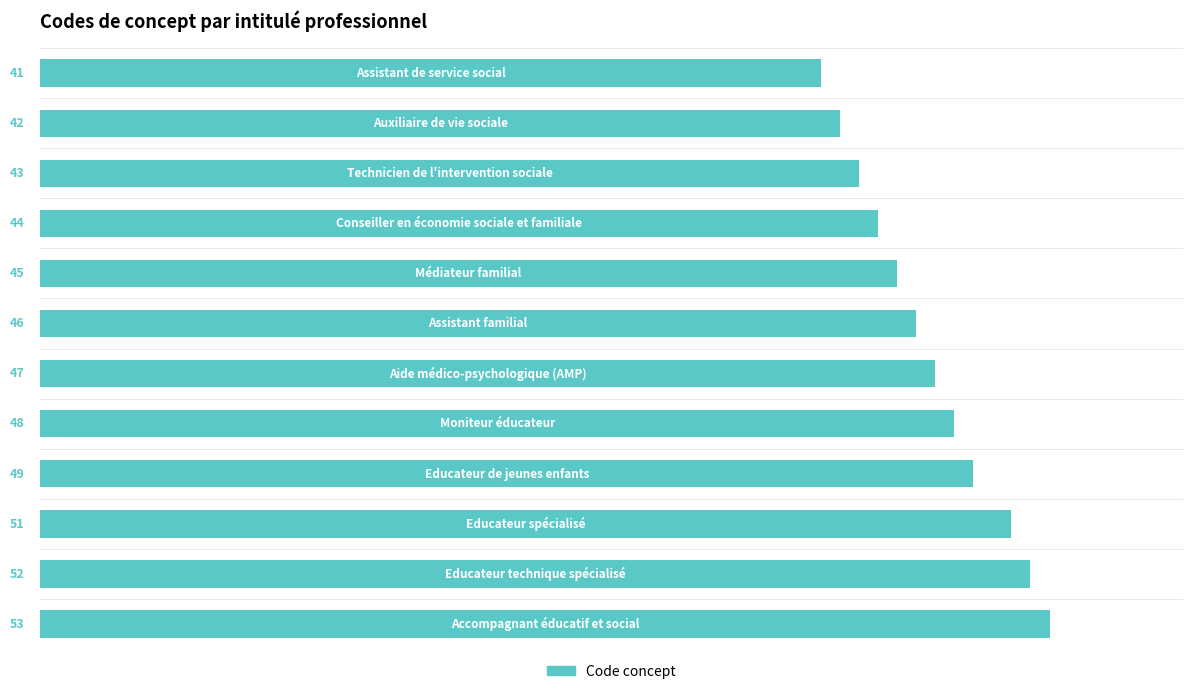

What is the smallest value displayed?

41